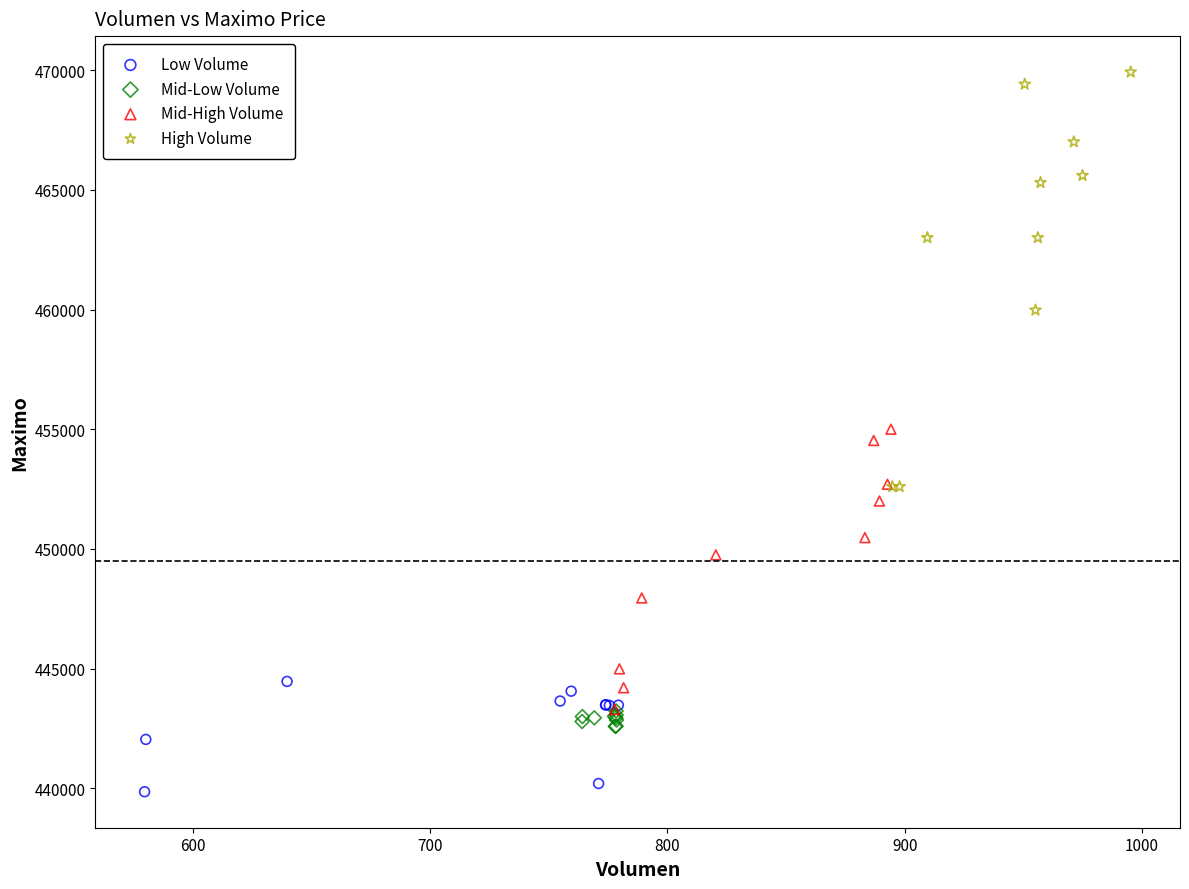

Which series has the widest spread of Y values?

High Volume